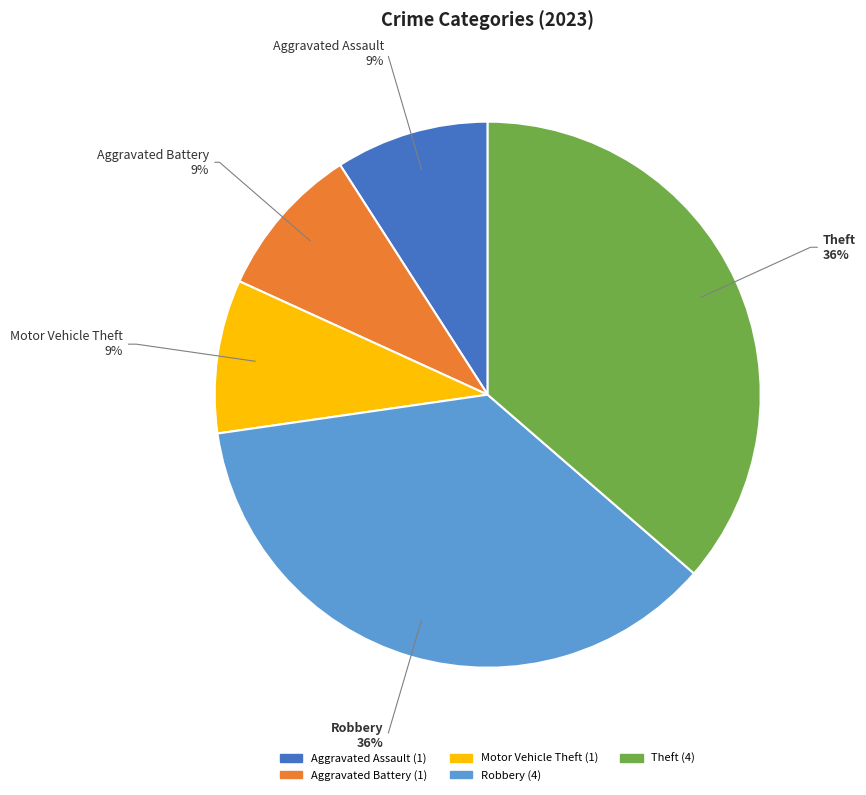

To the nearest percent, what is the difference between the largest and smallest slice percentages?

27%